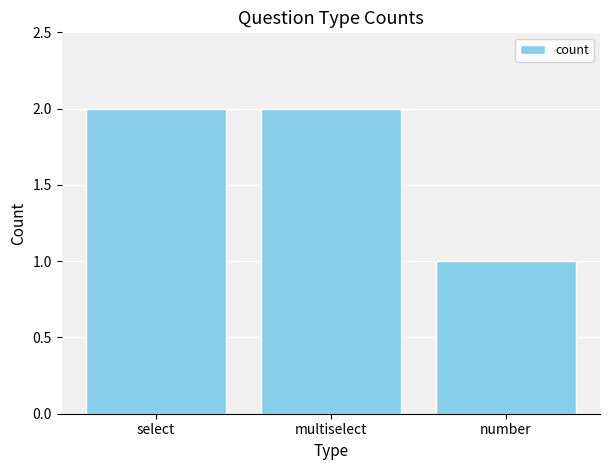

Count the number of data series in this chart.

1